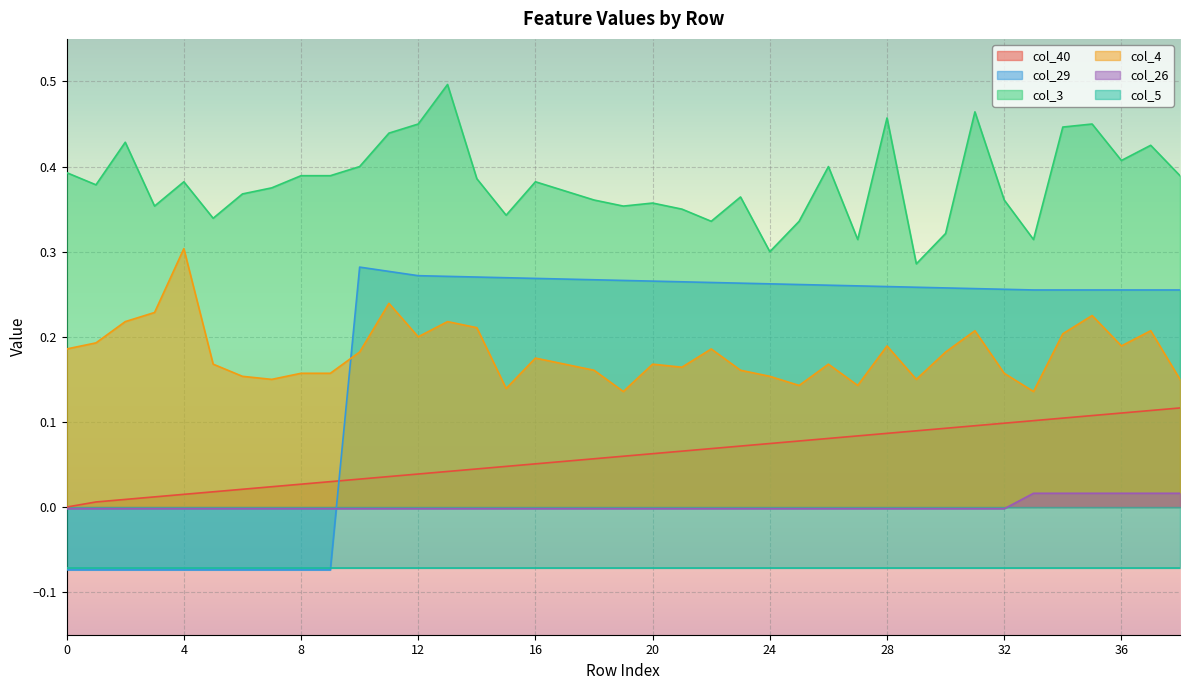

What is the lowest value of the col_3 series?

0.3